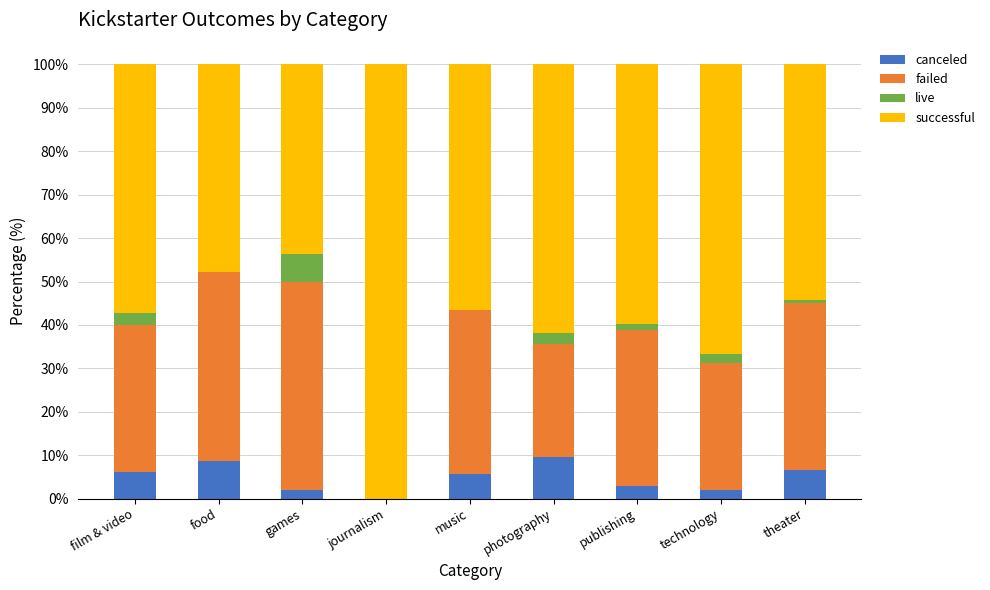

What is the total value across all series at film & video?

100.0